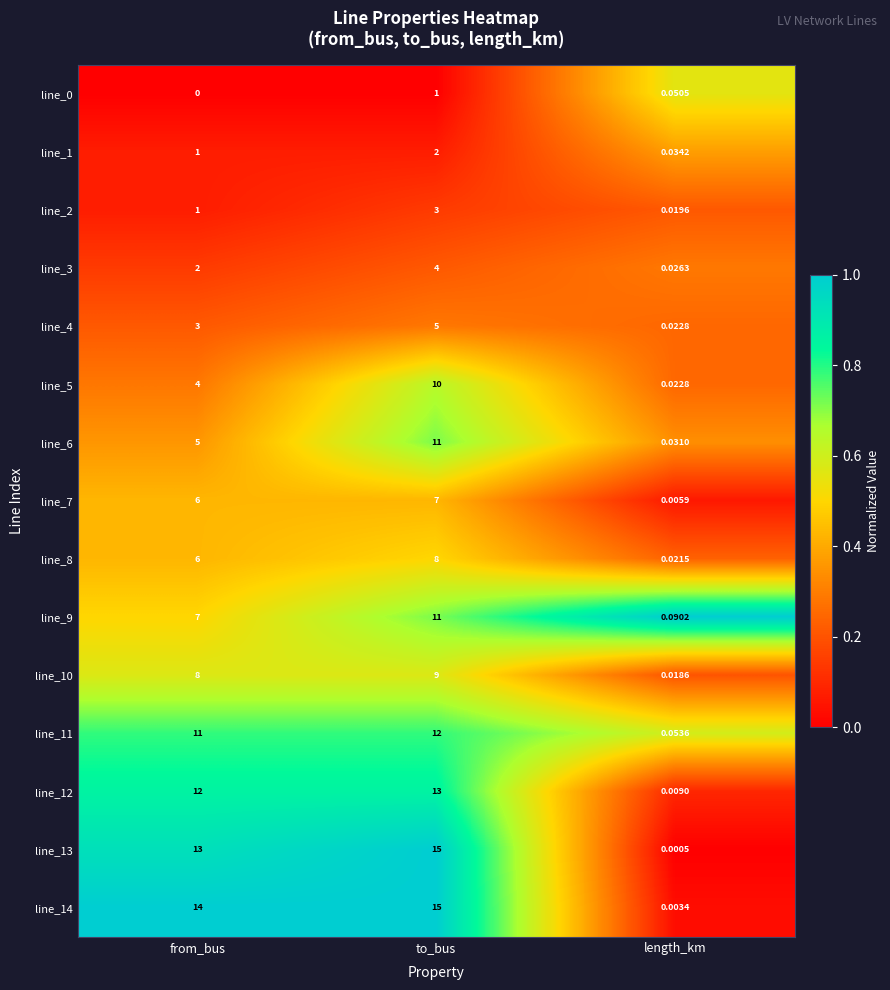

Count the number of categories in the chart.

3